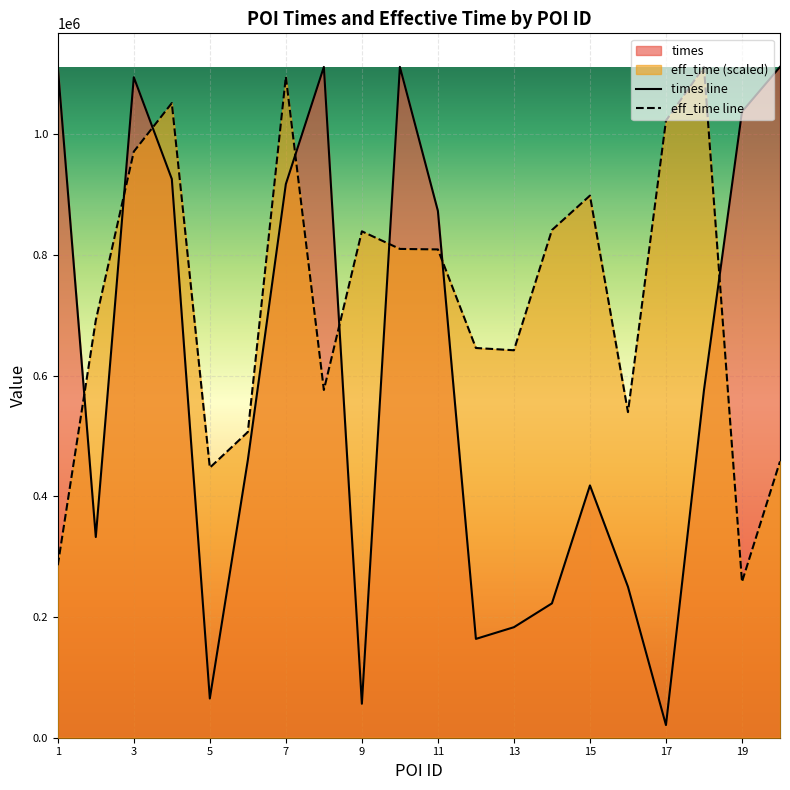

What is the greatest value displayed?

1111341.0